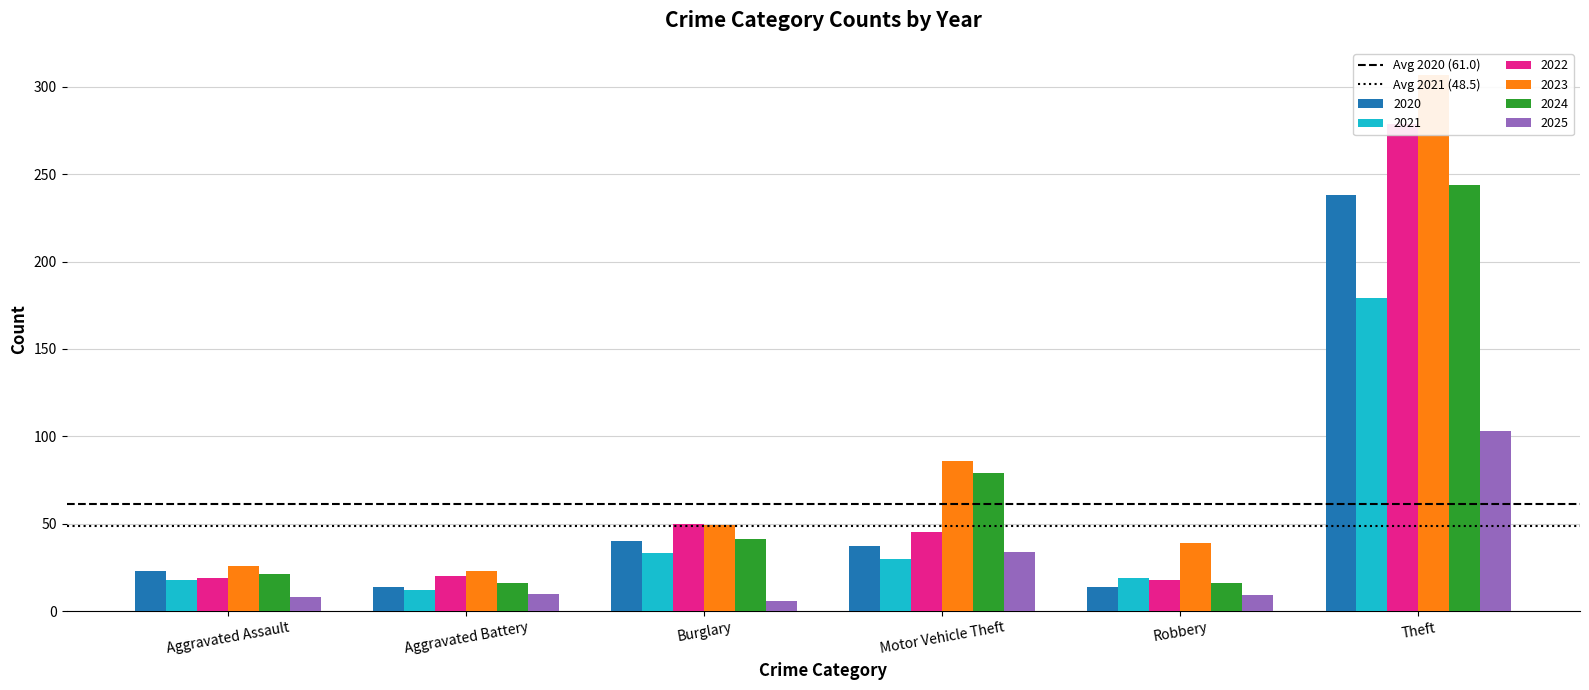

The value of Avg 2020 (61.0) at Aggravated Battery is 91.2. True or false?

False